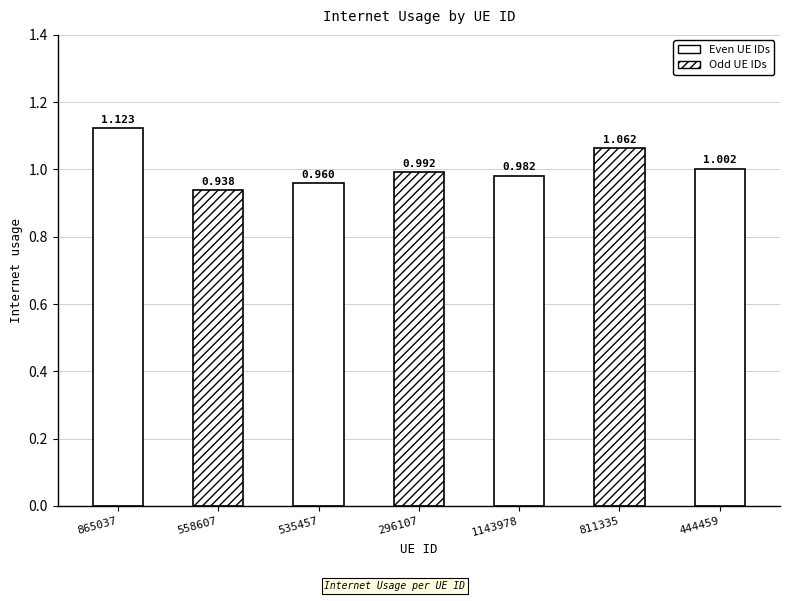

What is the sum of the values at 535457 and 444459?

2.0